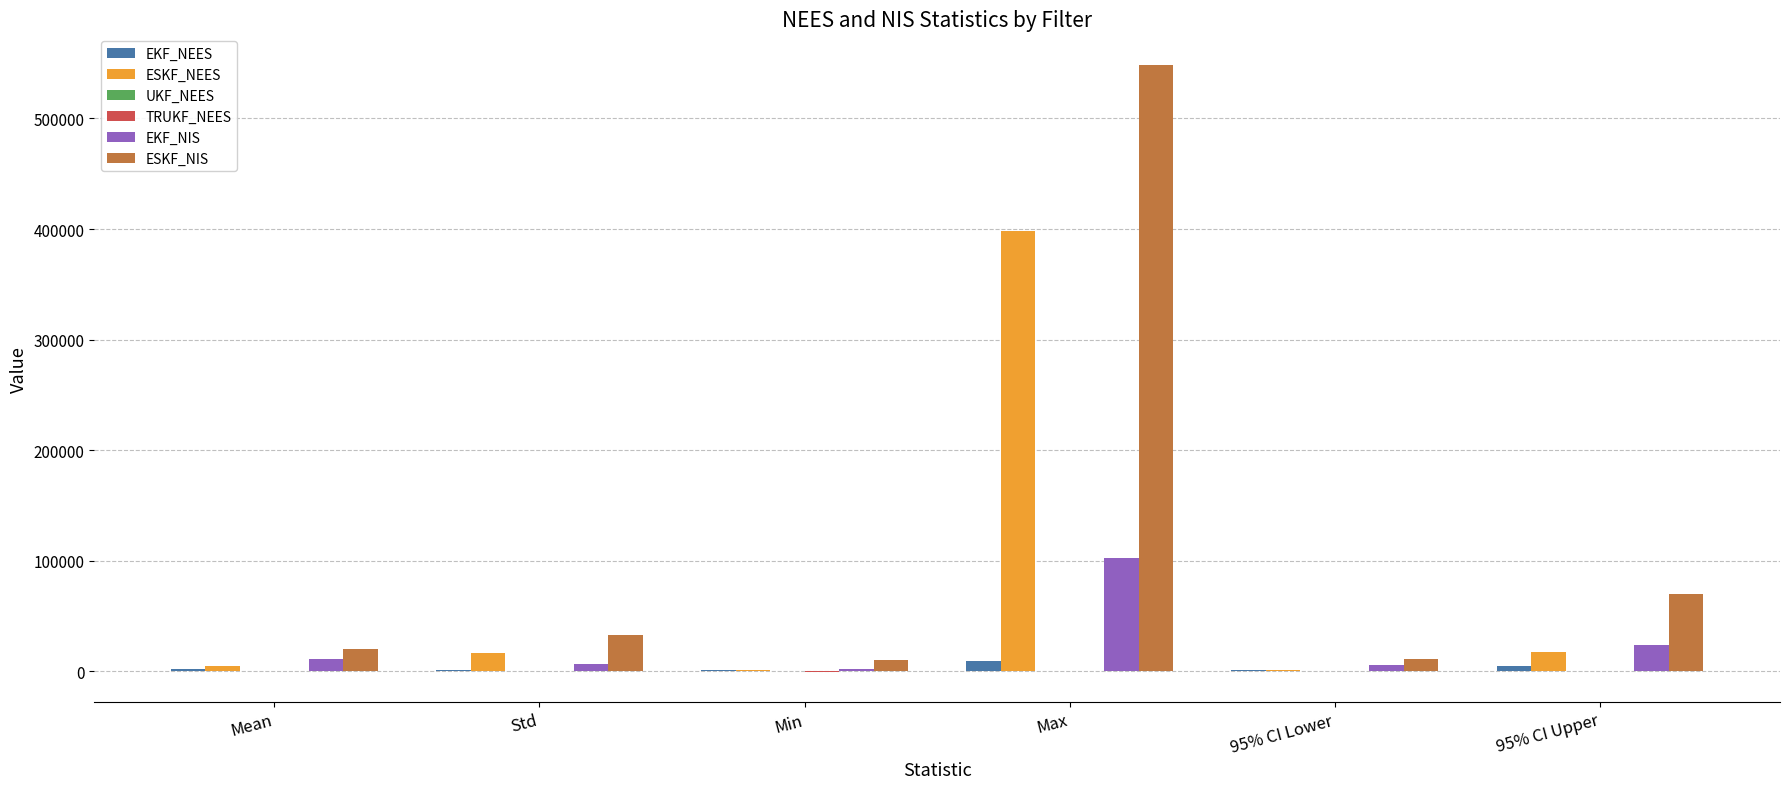

Which series changed the most between Max and 95% CI Upper?

ESKF_NIS